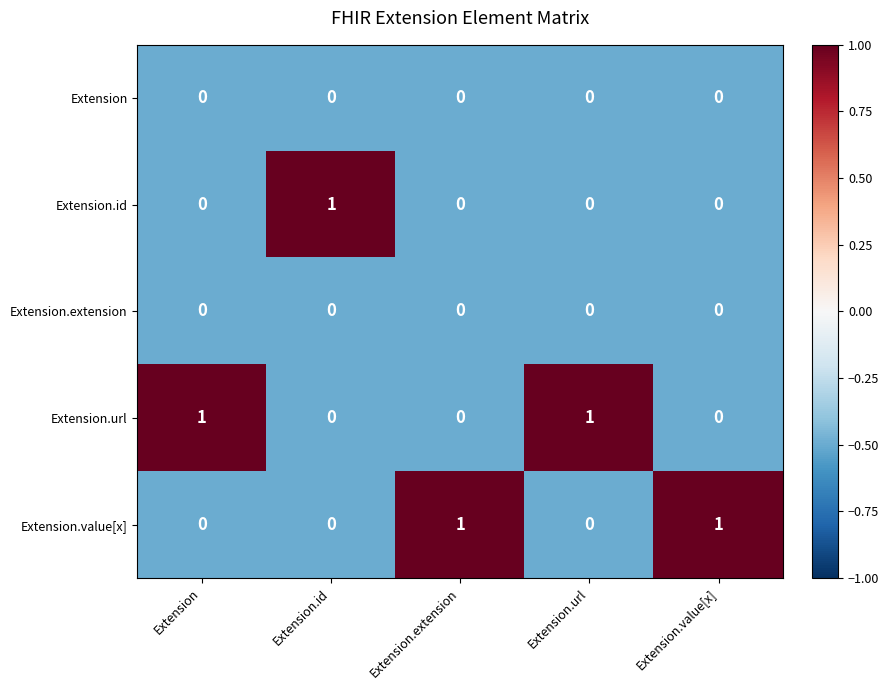

At how many categories does at least one series exceed 0?

5